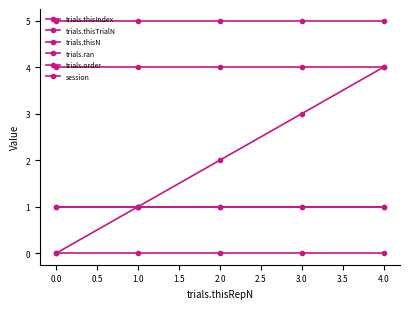

Does the chart have visible grid lines?

No